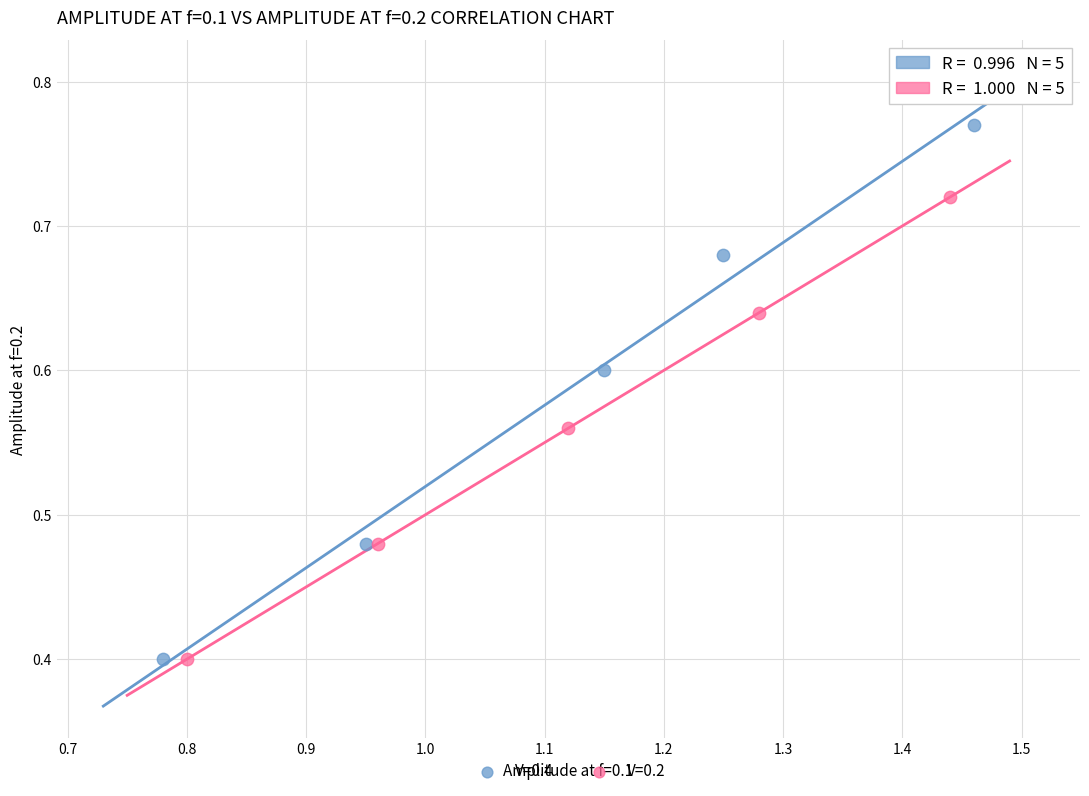

Which series contains the highest Y value?

V=0.4